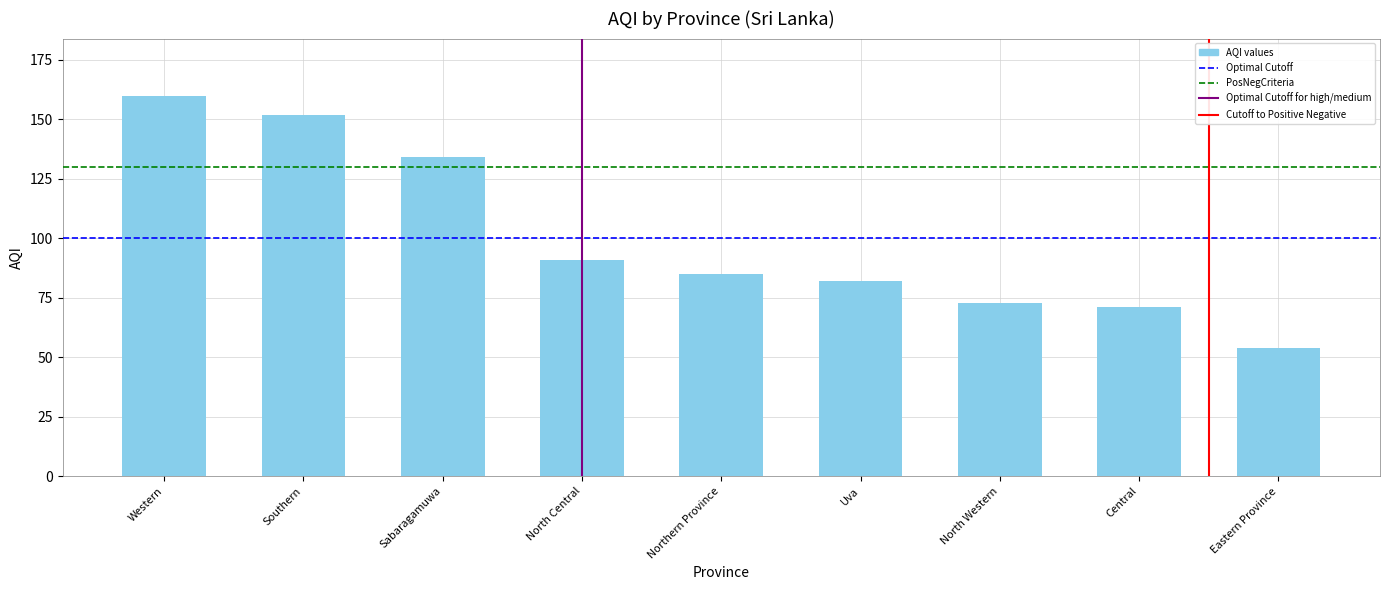

What is the minimum value shown in the chart?

54